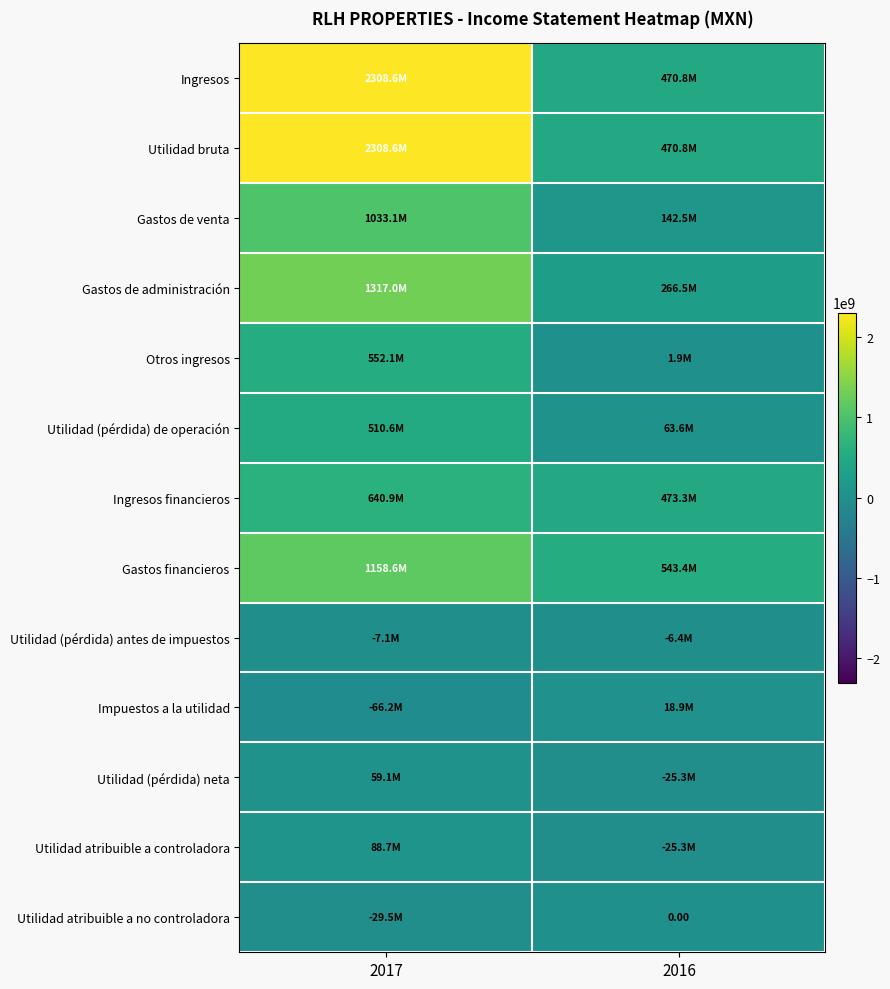

How many Utilidad (pérdida) antes de impuestos values are between -7106000 and -6406000?

2